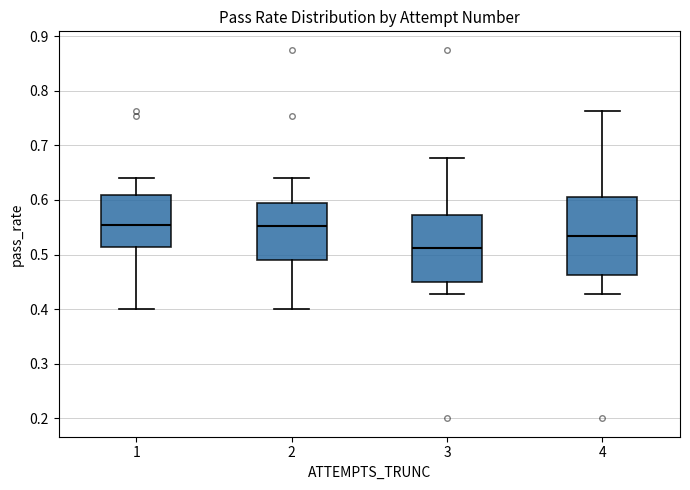

Where is the lower edge of the box at x = 3 on the y-axis? The values are not printed on the chart, so give them approximately, as read against the axis.

0.45